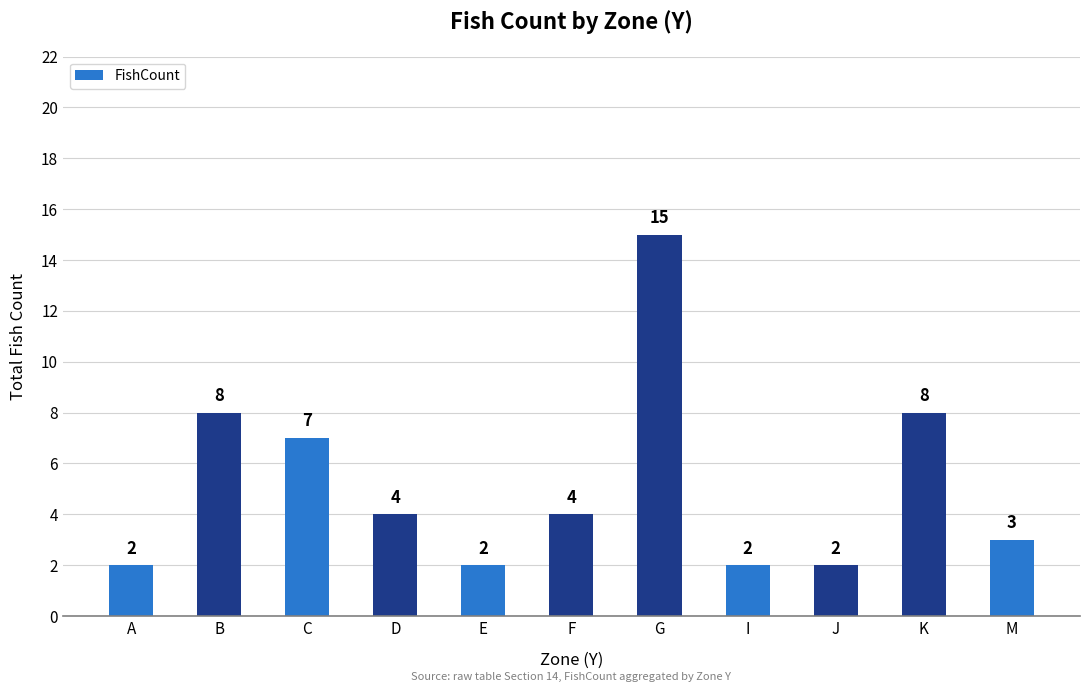

Approximately how many times larger is the value at B compared to K?

1.0